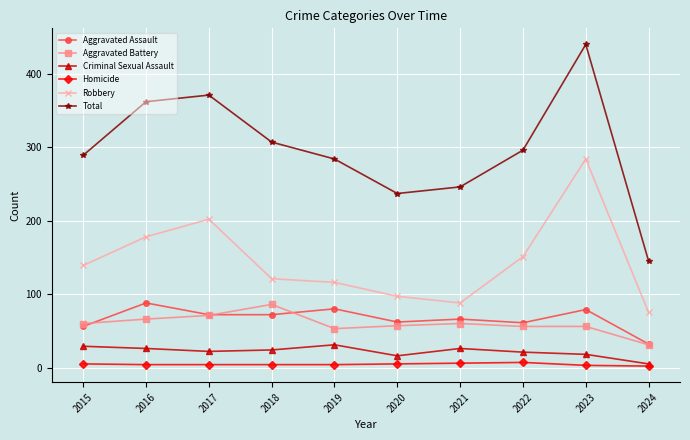

What is the maximum value shown in the chart?

440